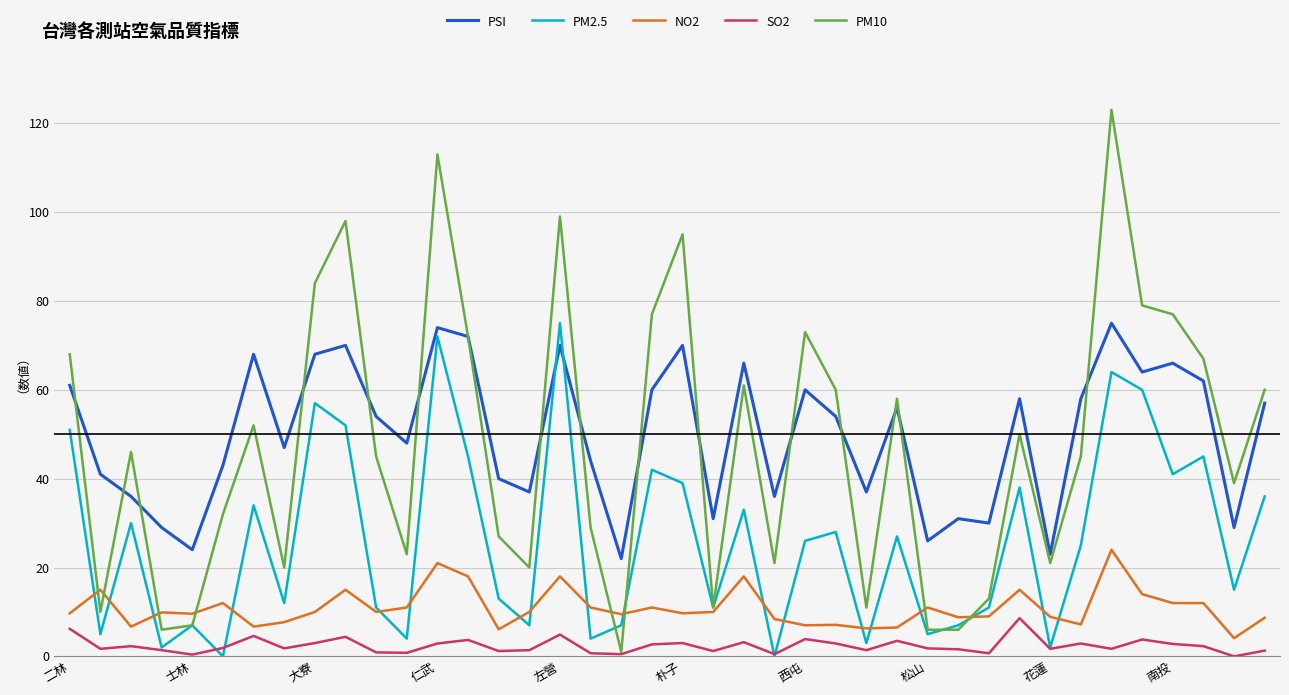

Which series has the largest range (max minus min)?

PM10